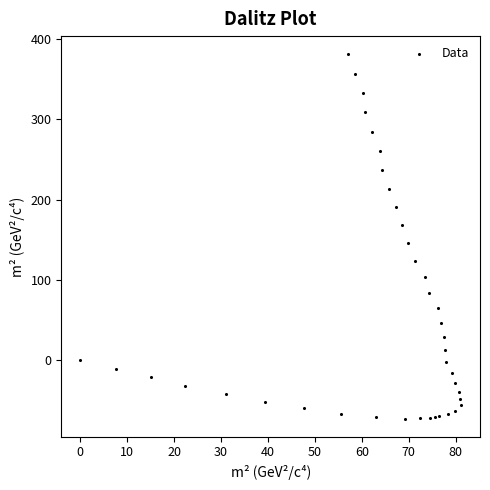

What Y value in the scatter plot is closest to 154?

145.5